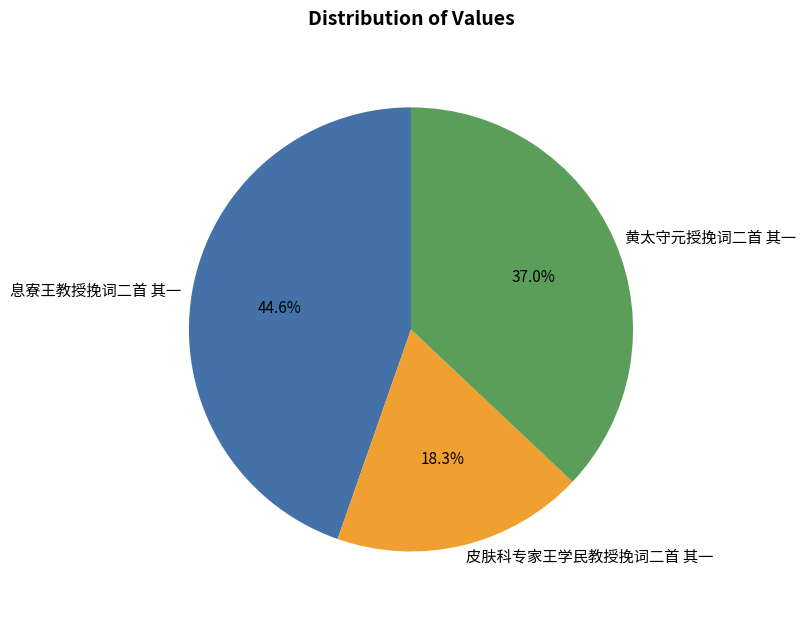

To the nearest percent, what portion does 息寮王教授挽词二首 其一 represent?

45%